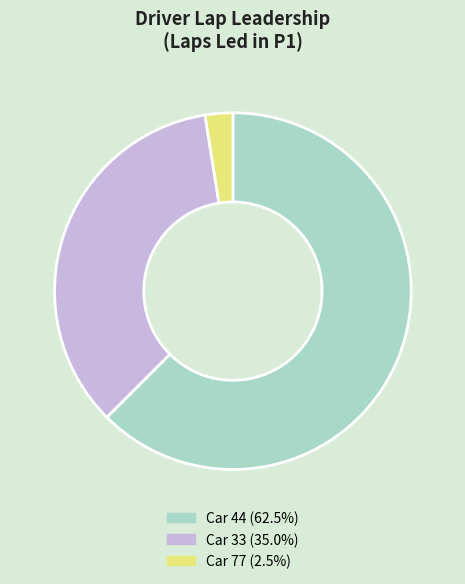

Is there a majority slice in this chart?

Yes